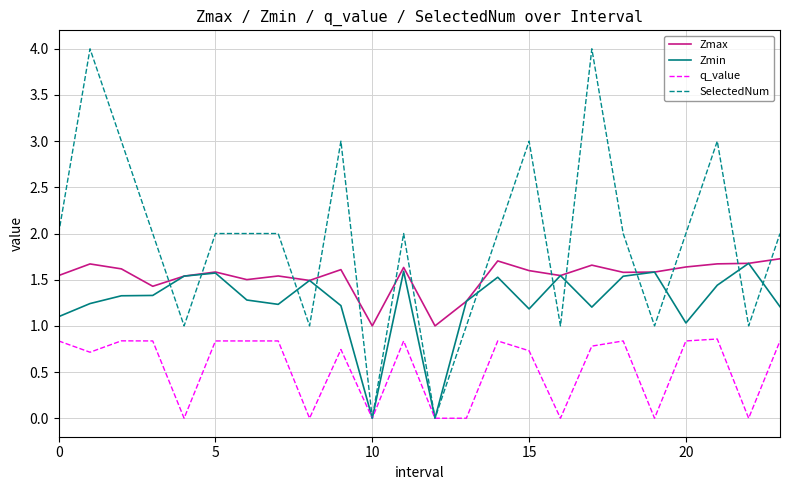

What is the difference between the maximum and second lowest values in the q_value series?

0.9